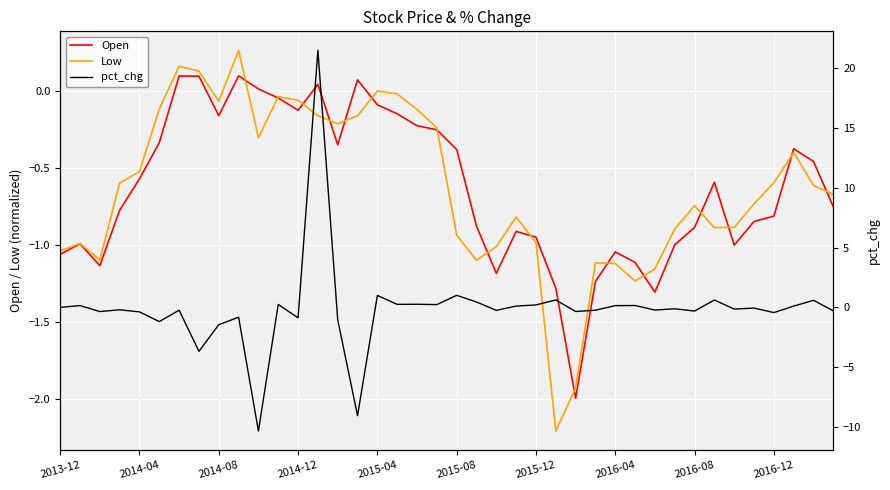

Reading left to right, list all the values displayed in this chart.

Open: -1.1	-1.0	-1.1	-0.8	-0.6	-0.3	0.1	0.1	-0.2	0.1	0.0	-0.0	-0.1	0.0	-0.4	0.1	-0.1	-0.2	-0.2	-0.3	-0.4	-0.9	-1.2	-0.9	-1.0	-1.3	-2.0	-1.2	-1.0	-1.1	-1.3	-1.0	-0.9	-0.6	-1.0	-0.8	-0.8	-0.4	-0.5	-0.8
Low: -1.0	-1.0	-1.1	-0.6	-0.5	-0.1	0.2	0.1	-0.1	0.3	-0.3	-0.0	-0.1	-0.2	-0.2	-0.2	-0.0	-0.0	-0.1	-0.2	-0.9	-1.1	-1.0	-0.8	-1.0	-2.2	-1.9	-1.1	-1.1	-1.2	-1.2	-0.9	-0.7	-0.9	-0.9	-0.7	-0.6	-0.4	-0.6	-0.7
pct_chg: 0.0	0.2	-0.3	-0.2	-0.4	-1.2	-0.2	-3.7	-1.4	-0.8	-10.3	0.2	-0.9	21.5	-1.0	-9.0	1.0	0.3	0.3	0.2	1.0	0.5	-0.2	0.1	0.2	0.6	-0.3	-0.2	0.1	0.2	-0.2	-0.1	-0.3	0.6	-0.1	-0.1	-0.4	0.1	0.6	-0.3